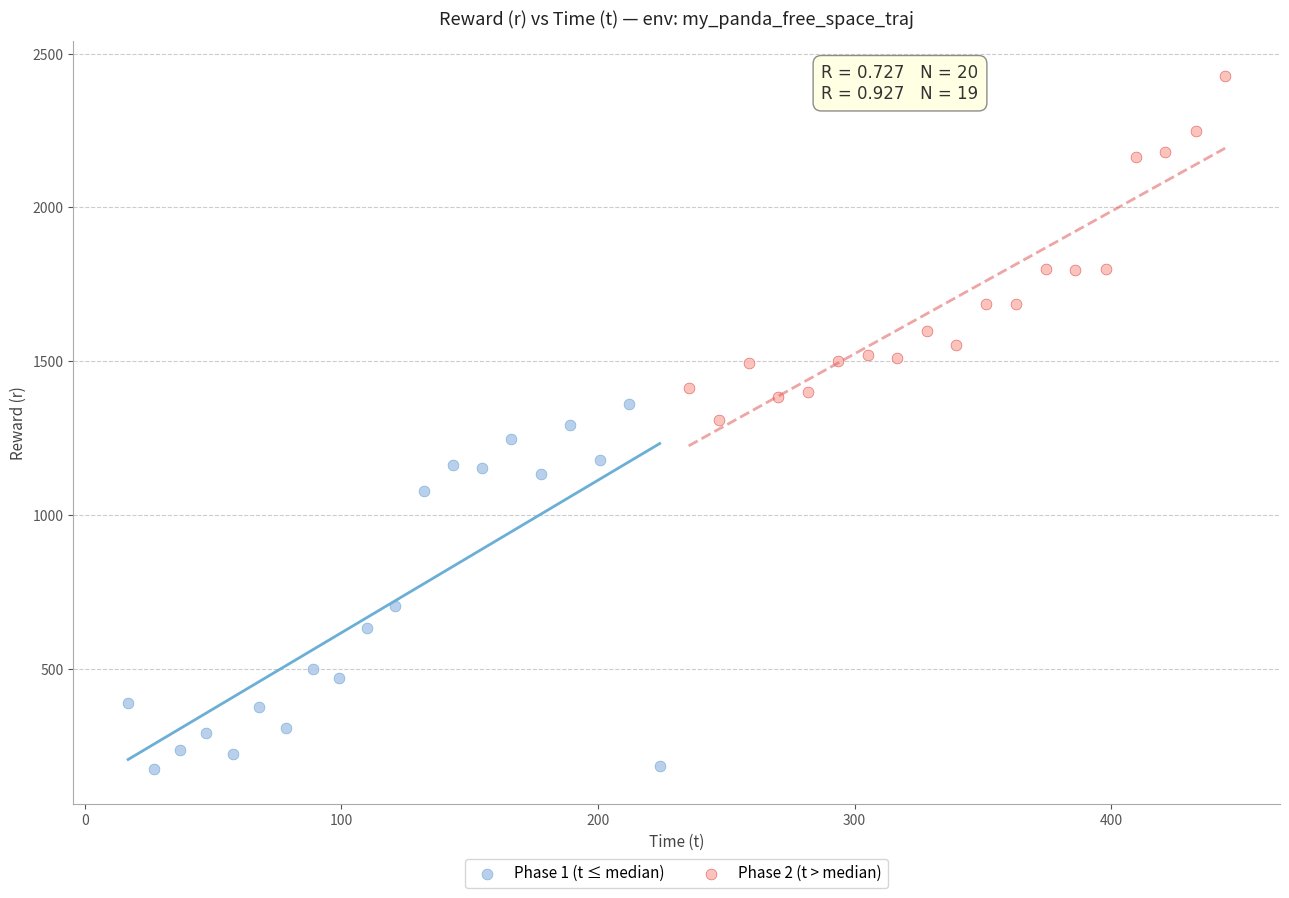

Which series contains the lowest Y value?

Phase 1 (t ≤ median)